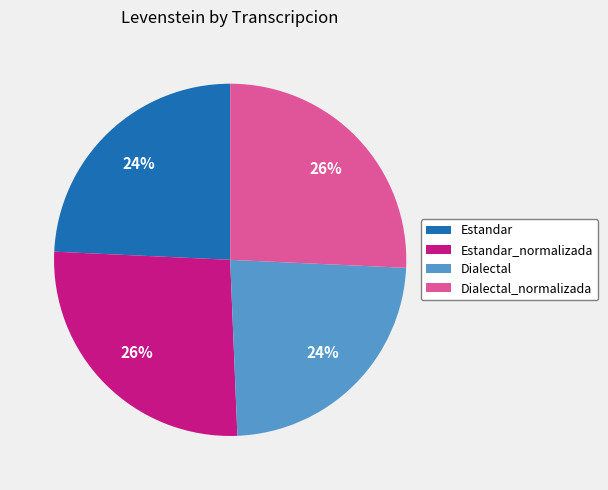

The Dialectal slice represents 24% of the pie. True or false?

True